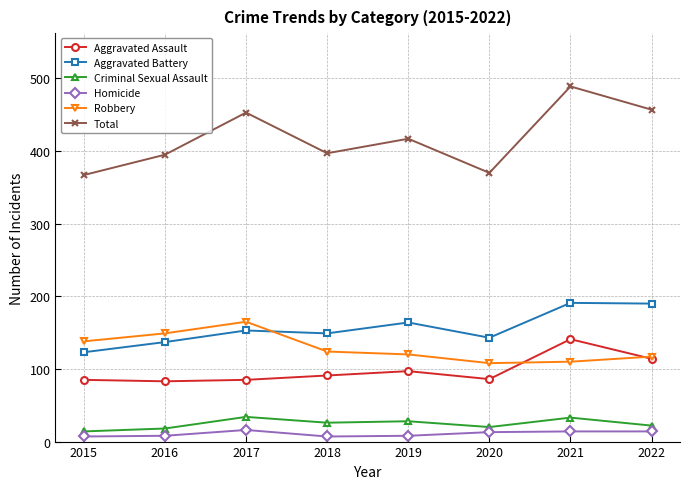

What is the value of the Aggravated Battery point at the 7th from the left?

191